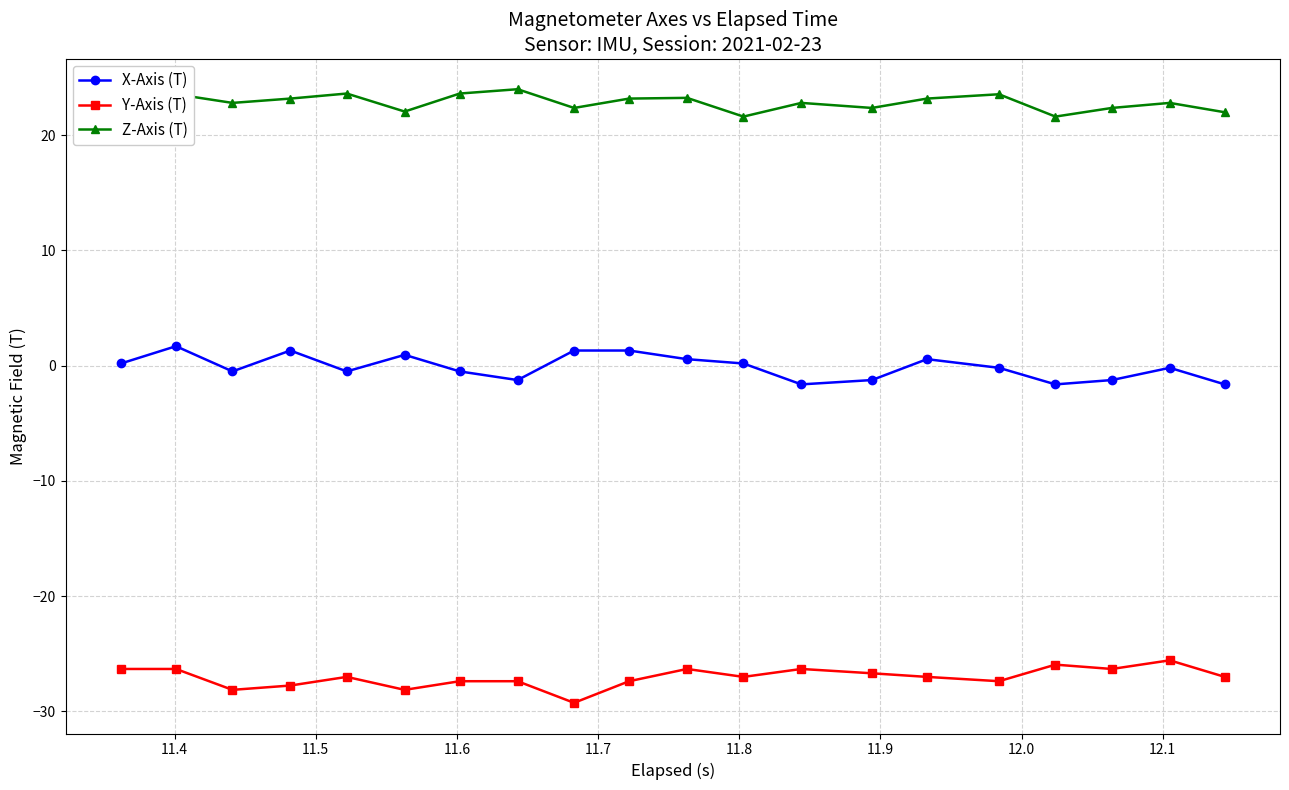

What is the value of the Y-Axis (T) point at the 8th from the left?

-27.4